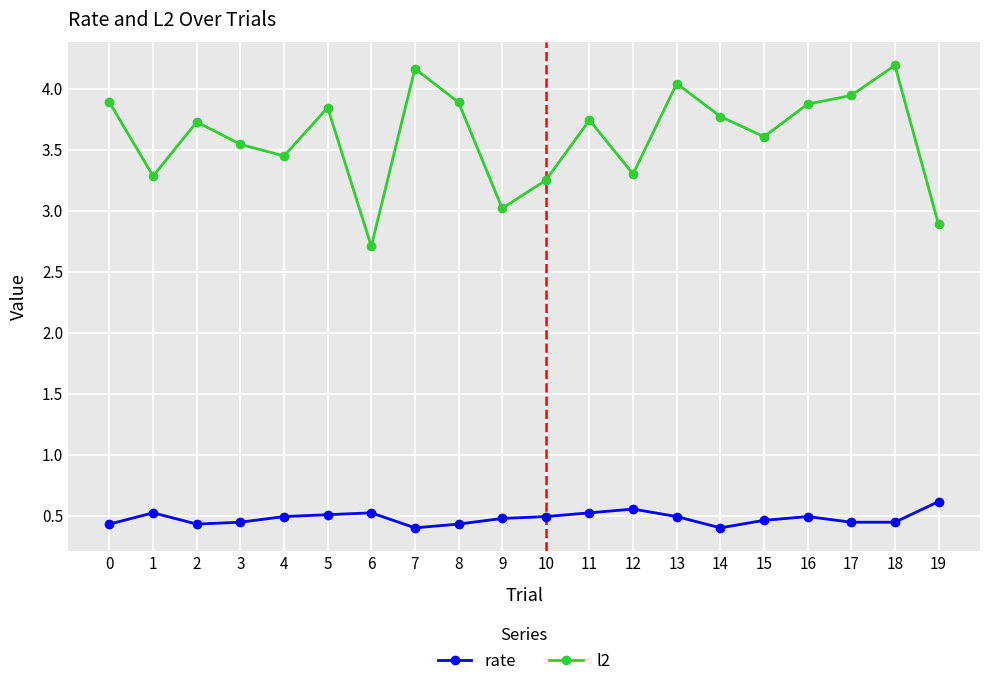

Which series has the largest total across all categories?

l2